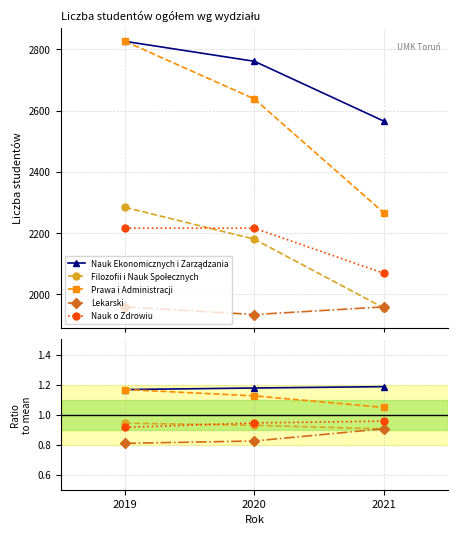

Rank the series at 2019 from lowest to highest value.

Lekarski, Nauk o Zdrowiu, Filozofii i Nauk Społecznych, Nauk Ekonomicznych i Zarządzania, Prawa i Administracji